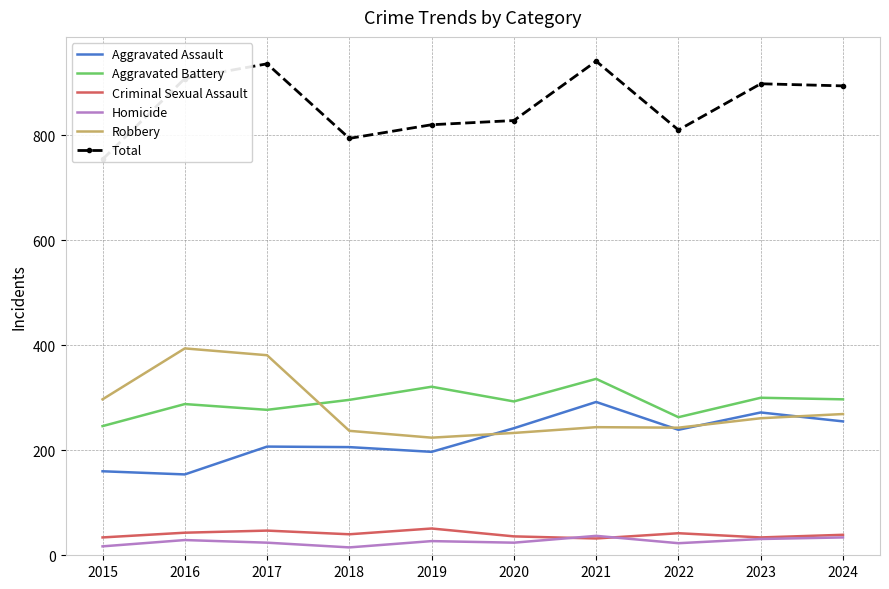

What are all the series names shown in the legend?

Aggravated Assault, Aggravated Battery, Criminal Sexual Assault, Homicide, Robbery, Total